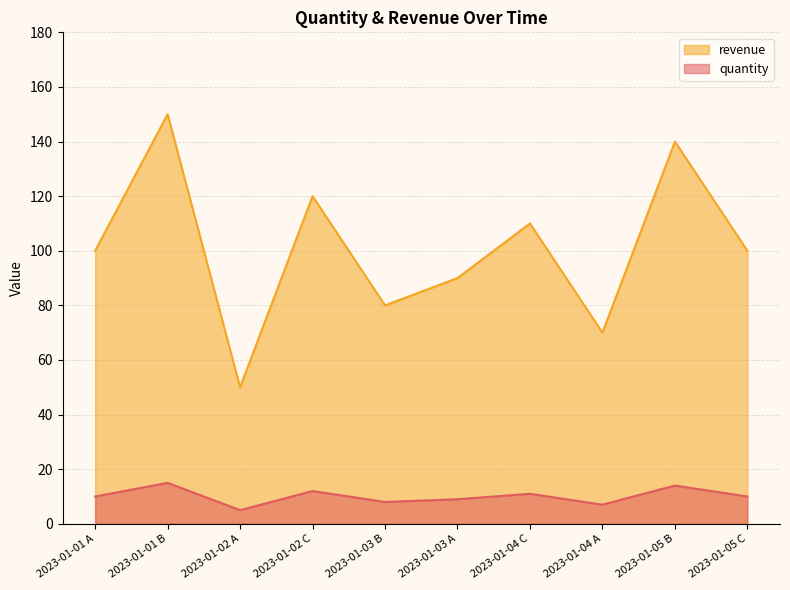

At which label does quantity first exceed 100?

2023-01-01 B